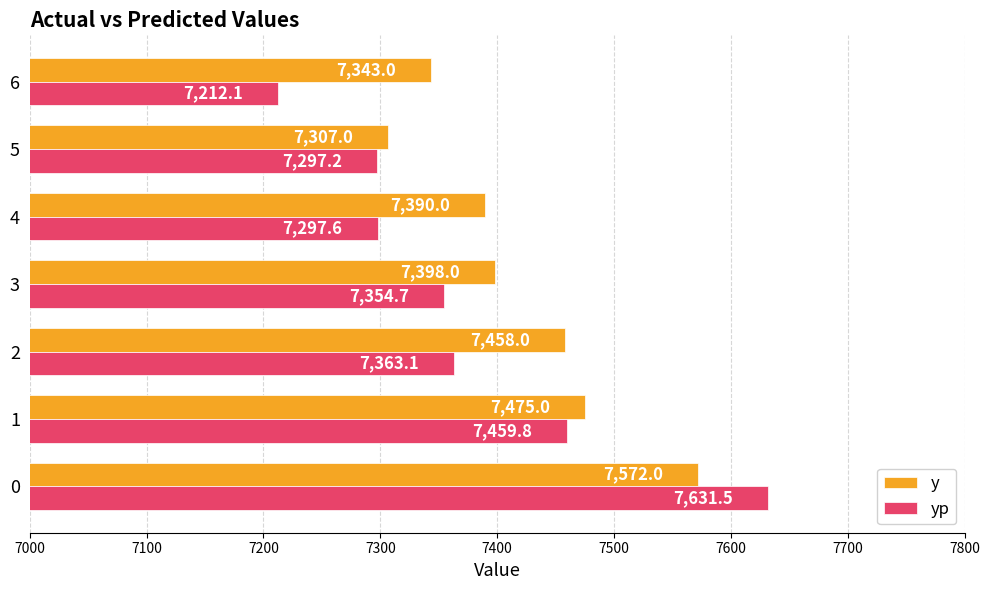

At which category is the sum across all series the highest?

0